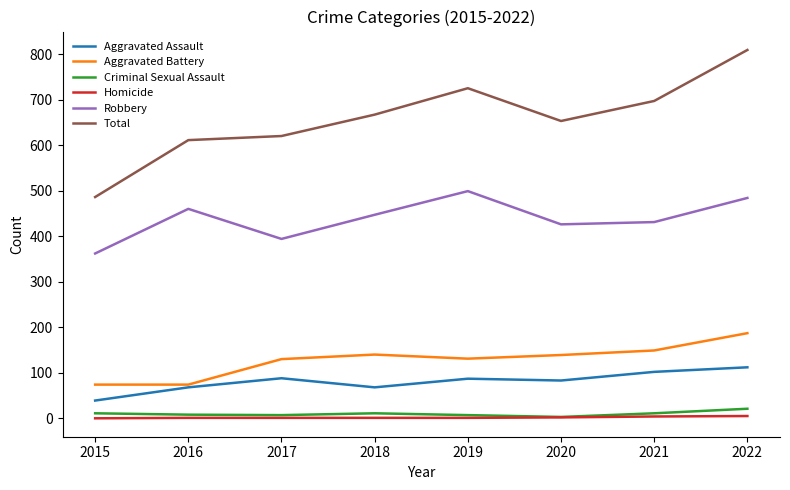

List the series in order of their peak value, lowest first.

Homicide, Criminal Sexual Assault, Aggravated Assault, Aggravated Battery, Robbery, Total